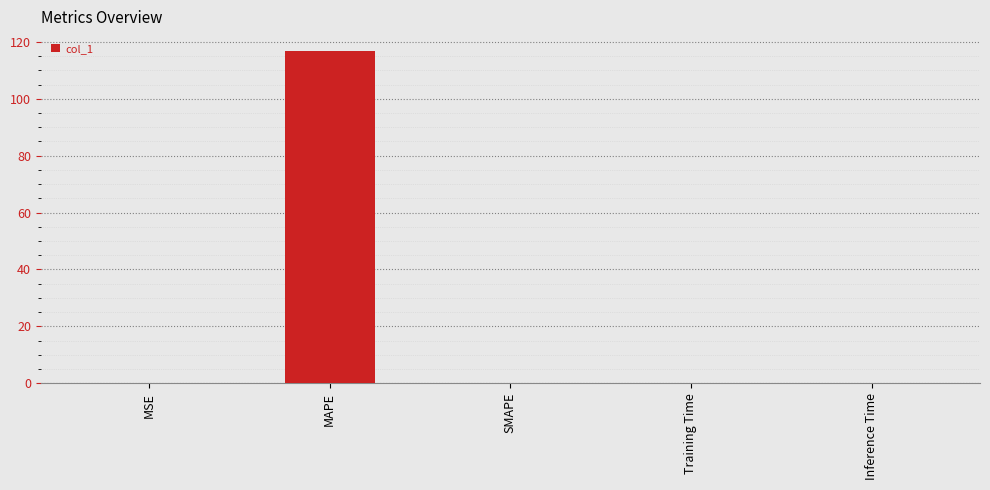

What is the approximate value at MAPE?

116.9